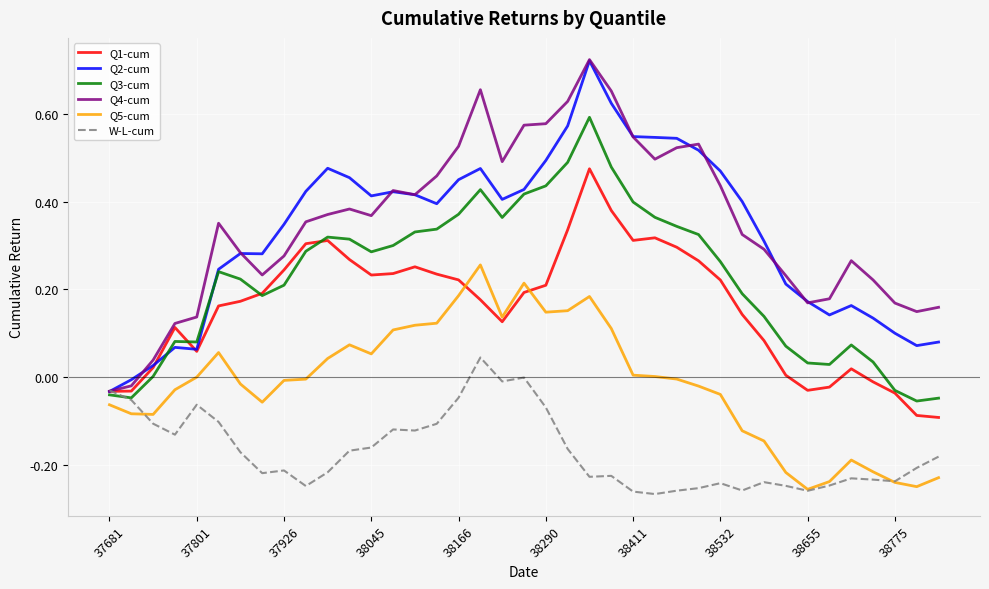

Which series has the largest range (max minus min)?

Q4-cum